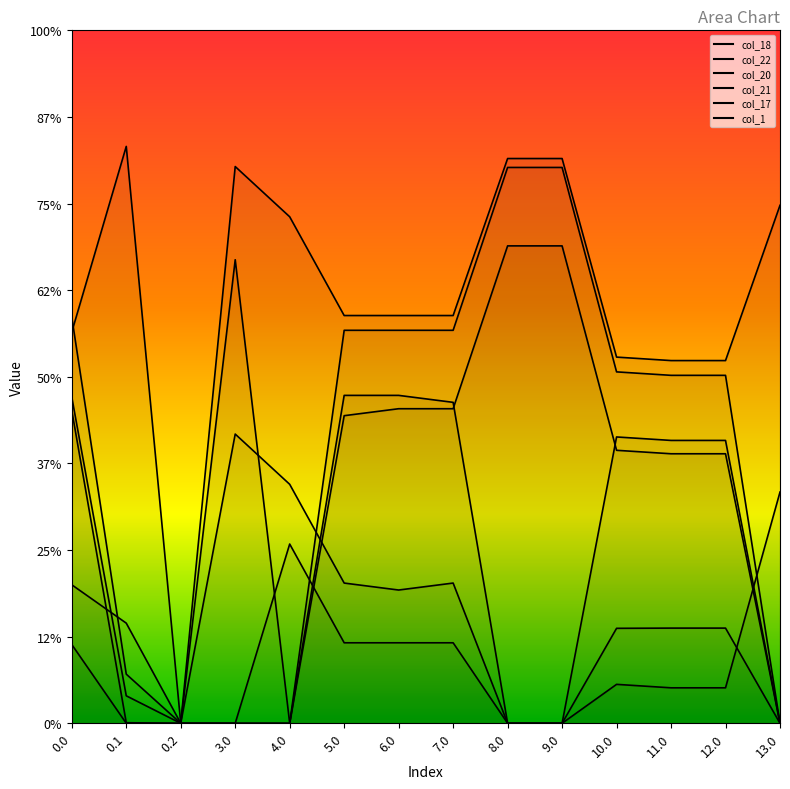

In col_18, how many points are higher than both neighbors (excluding endpoints)?

2